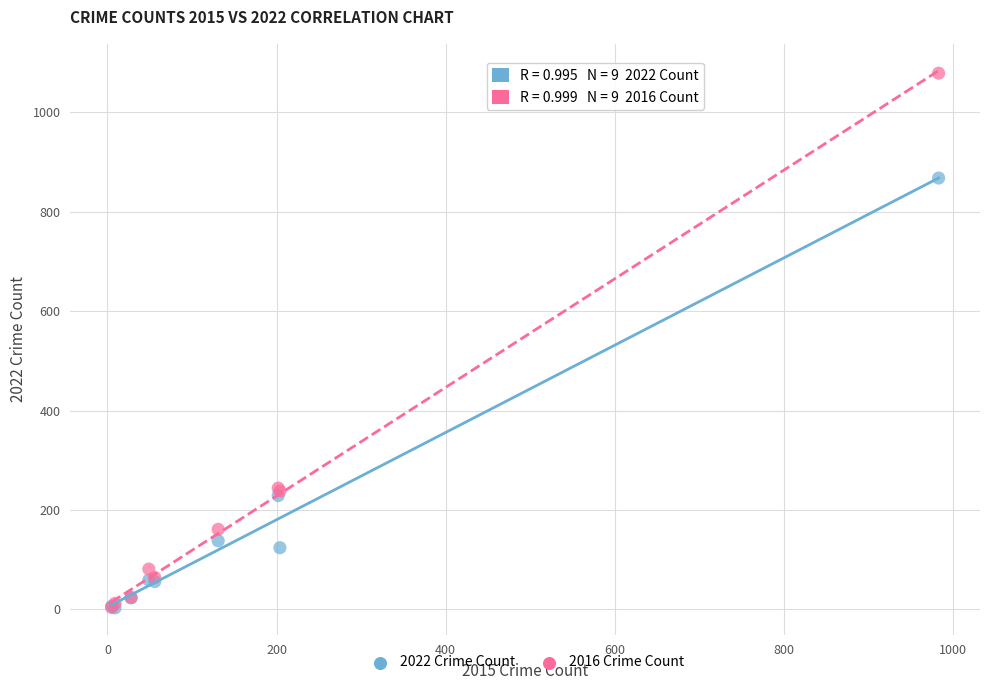

What are all the series names shown in the legend?

2022 Crime Count, 2016 Crime Count